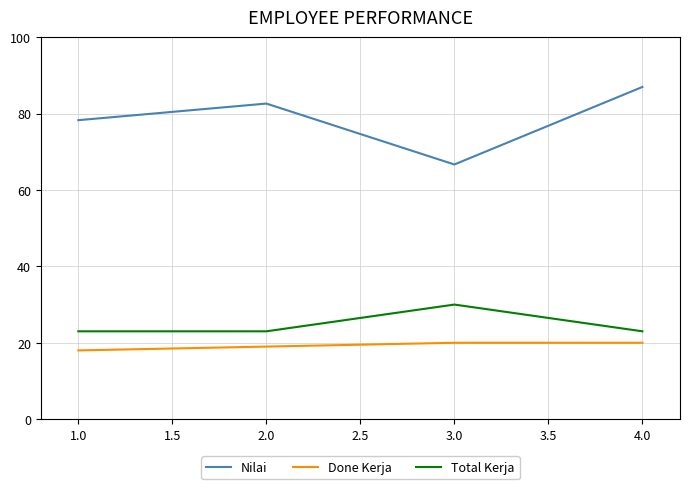

List the series in order of their peak value, highest first.

Nilai, Total Kerja, Done Kerja